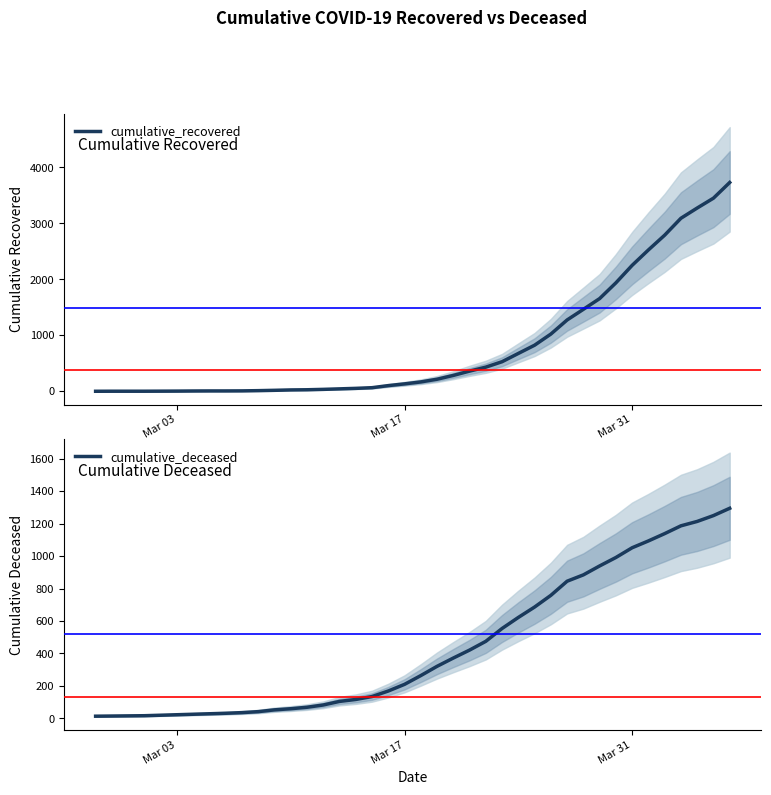

Is this an area chart (filled region under the line)?

No